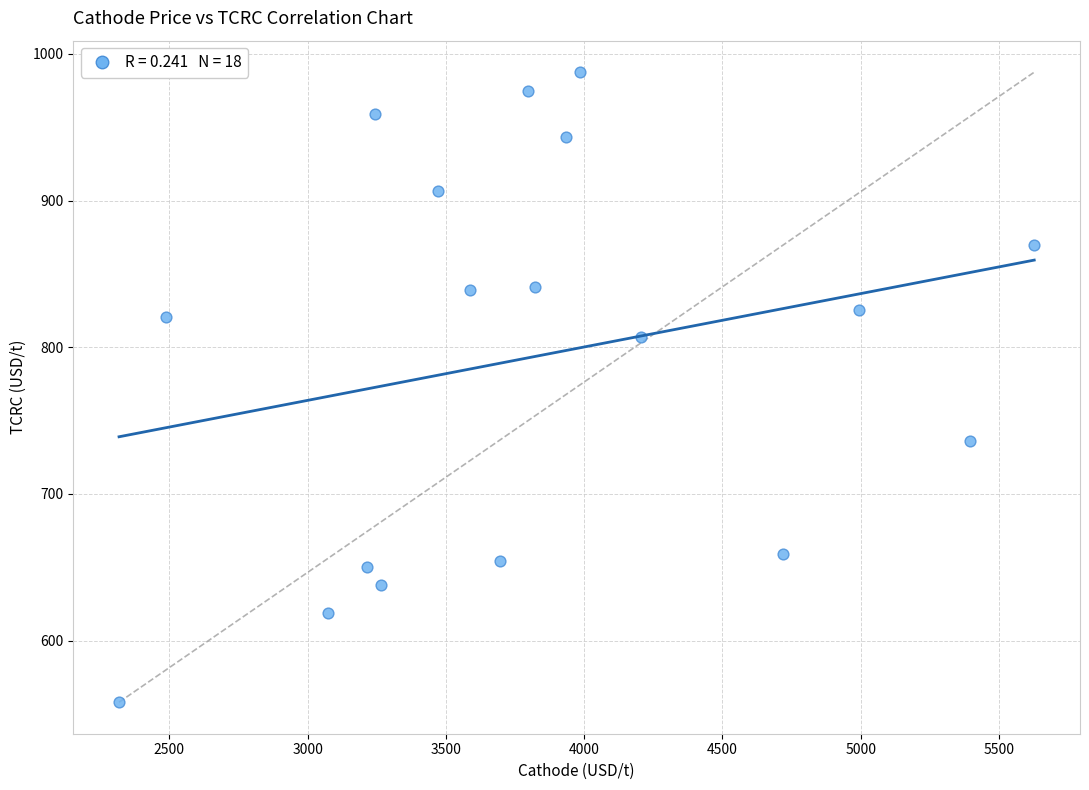

What is the range of Y values (max minus min)?

429.5